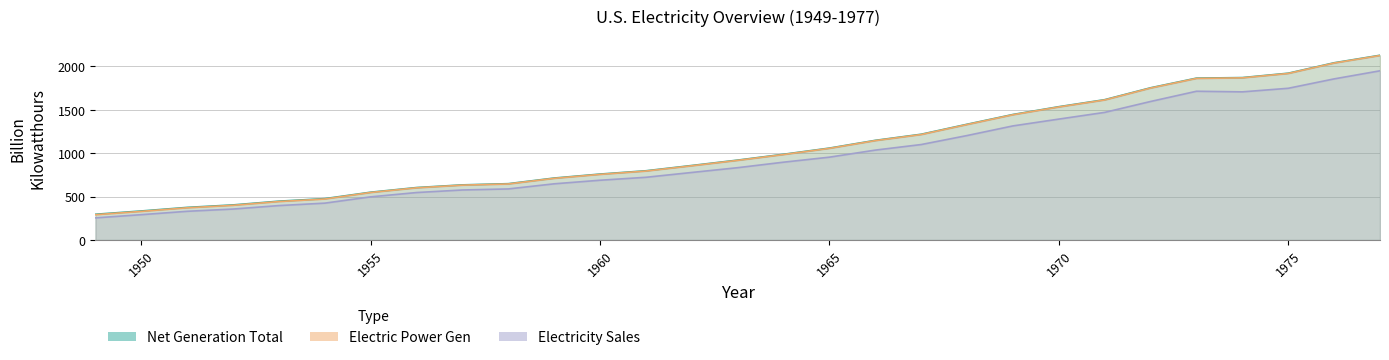

Reading left to right, list all the values displayed in this chart.

Net Generation Total: 1949=296.1	1950=334.1	1951=375.3	1952=403.8	1953=447.0	1954=476.3	1955=550.3	1956=603.9	1957=634.6	1958=648.5	1959=713.4	1960=759.2	1961=797.1	1962=857.9	1963=920.0	1964=987.2	1965=1058.4	1966=1147.5	1967=1217.8	1968=1332.8	1969=1445.5	1970=1535.1	1971=1615.9	1972=1753.0	1973=1864.1	1974=1870.3	1975=1920.8	1976=2040.9	1977=2127.4
Electric Power Gen: 1949=291.1	1950=329.1	1951=370.7	1952=399.2	1953=442.7	1954=471.7	1955=547.0	1956=600.7	1957=631.5	1958=645.1	1959=710.0	1960=755.5	1961=793.8	1962=854.5	1963=916.8	1964=984.0	1965=1055.3	1966=1144.3	1967=1214.4	1968=1329.4	1969=1442.2	1970=1531.9	1971=1612.6	1972=1749.7	1973=1860.7	1974=1867.1	1975=1917.6	1976=2037.7	1977=2124.3
Electricity Sales: 1949=254.5	1950=291.4	1951=330.3	1952=356.2	1953=396.2	1954=424.2	1955=496.7	1956=546.3	1957=575.8	1958=587.9	1959=646.9	1960=688.1	1961=722.0	1962=777.6	1963=832.6	1964=896.1	1965=953.8	1966=1035.1	1967=1099.2	1968=1202.9	1969=1313.8	1970=1392.3	1971=1469.5	1972=1595.2	1973=1712.9	1974=1705.9	1975=1747.1	1976=1855.2	1977=1948.4